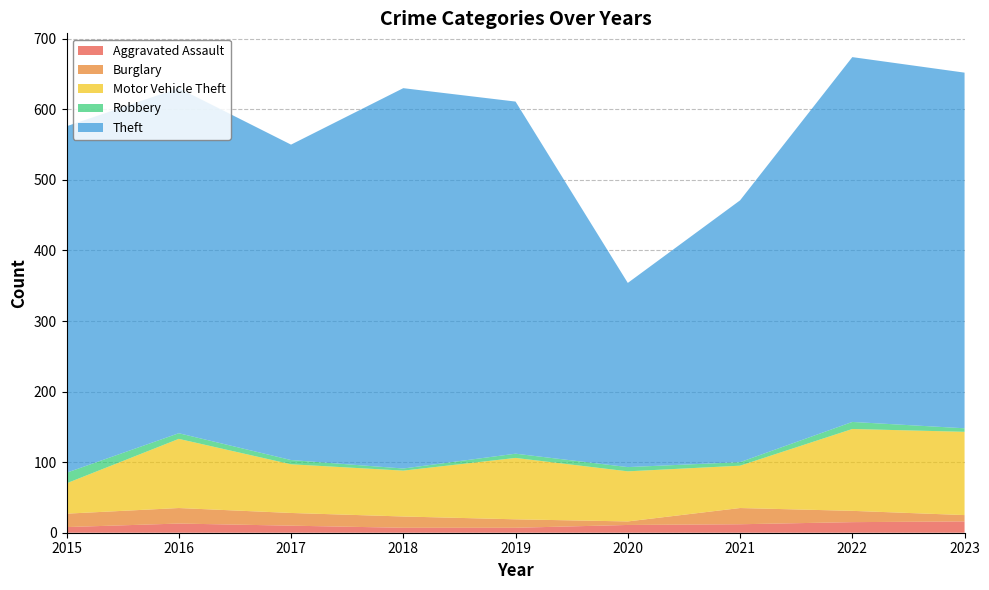

Reading left to right, list all the values displayed in this chart.

Aggravated Assault: 2015=8	2016=13	2017=10	2018=7	2019=7	2020=11	2021=12	2022=15	2023=16
Burglary: 2015=19	2016=22	2017=18	2018=16	2019=12	2020=5	2021=23	2022=16	2023=9
Motor Vehicle Theft: 2015=43	2016=98	2017=69	2018=65	2019=87	2020=71	2021=60	2022=116	2023=118
Robbery: 2015=15	2016=8	2017=6	2018=3	2019=6	2020=6	2021=5	2022=10	2023=5
Theft: 2015=491	2016=489	2017=447	2018=539	2019=499	2020=261	2021=371	2022=517	2023=504